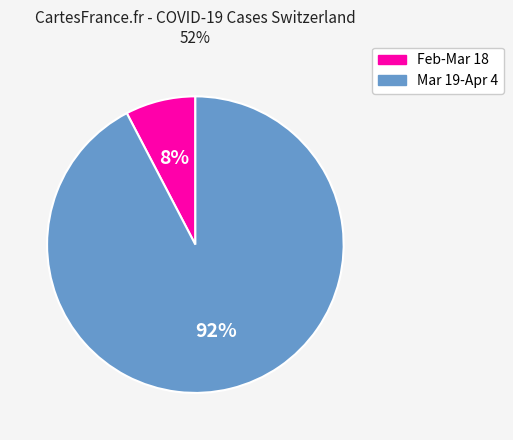

To the nearest percent, what is the average slice percentage?

50%